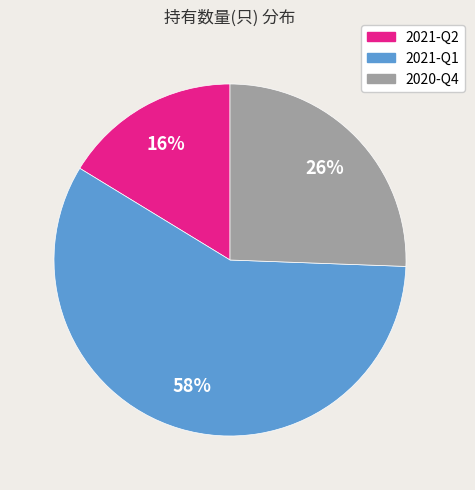

Is it true that 2021-Q1 is 58% of the pie?

True